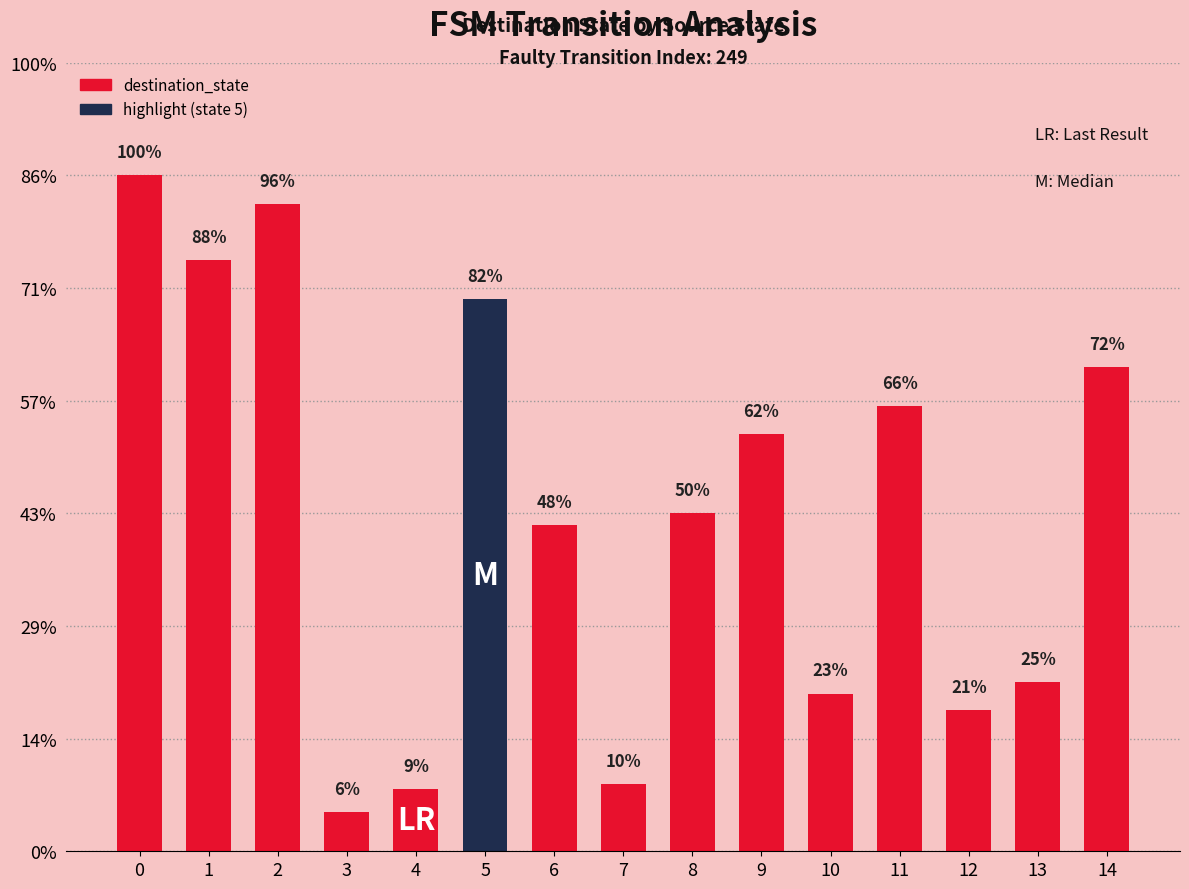

Reading left to right, transcribe all the data shown in this chart.

0=120	1=105	2=115	3=7	4=11	5=98	6=58	7=12	8=60	9=74	10=28	11=79	12=25	13=30	14=86